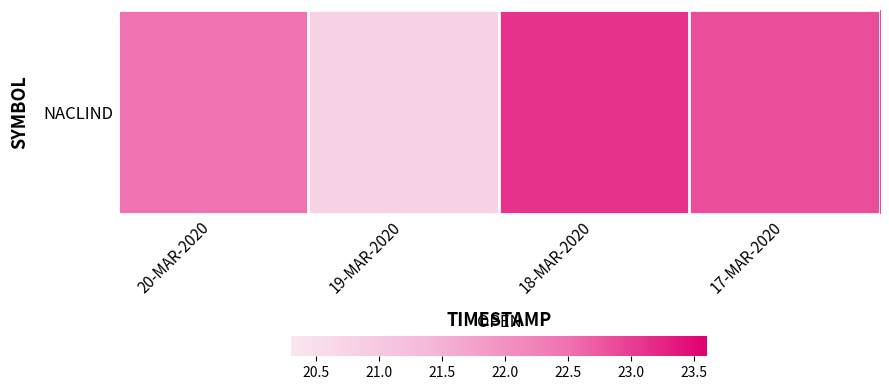

What is the change in value from 19-MAR-2020 to 18-MAR-2020?

+2.3